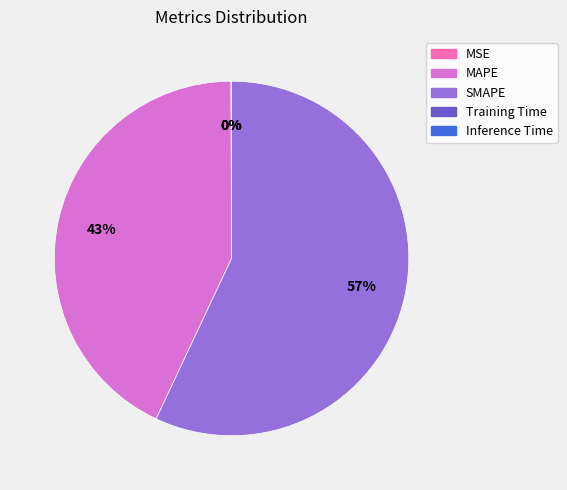

Do MAPE and SMAPE together represent more than half of the pie?

Yes